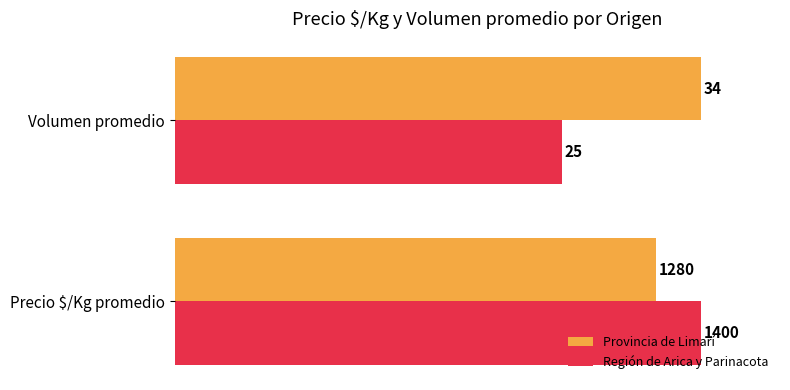

What are all the series names shown in the legend?

Provincia de Limarí, Región de Arica y Parinacota